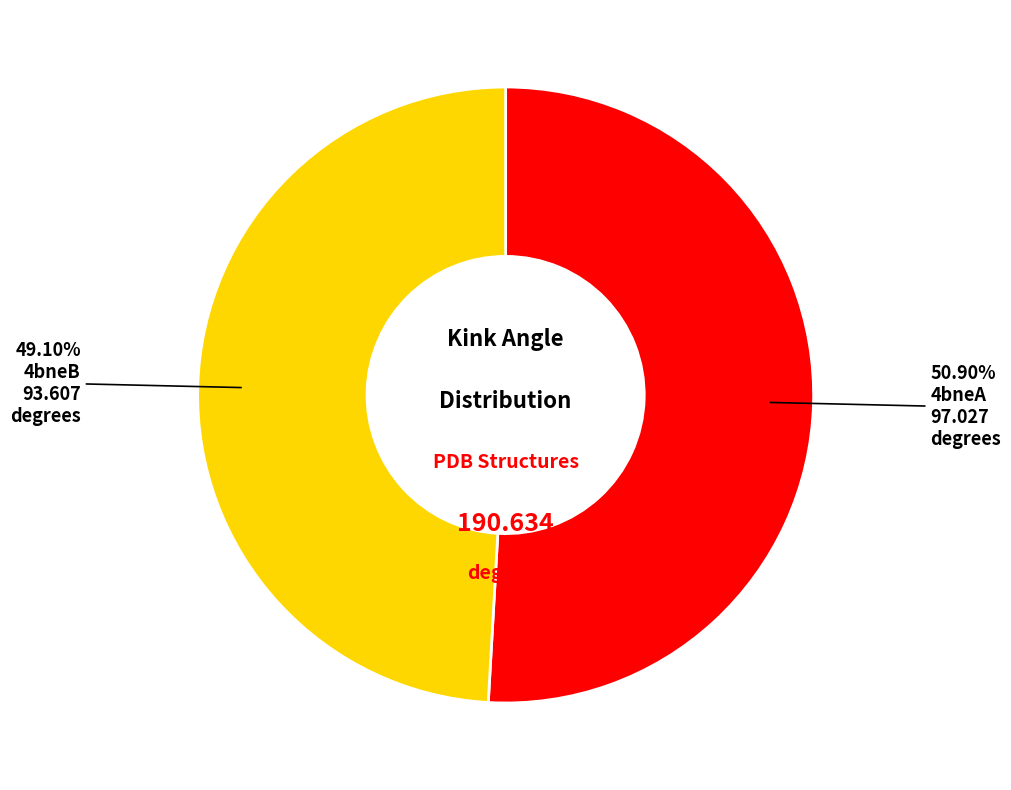

Is there any slice that represents more than half of the pie?

Yes